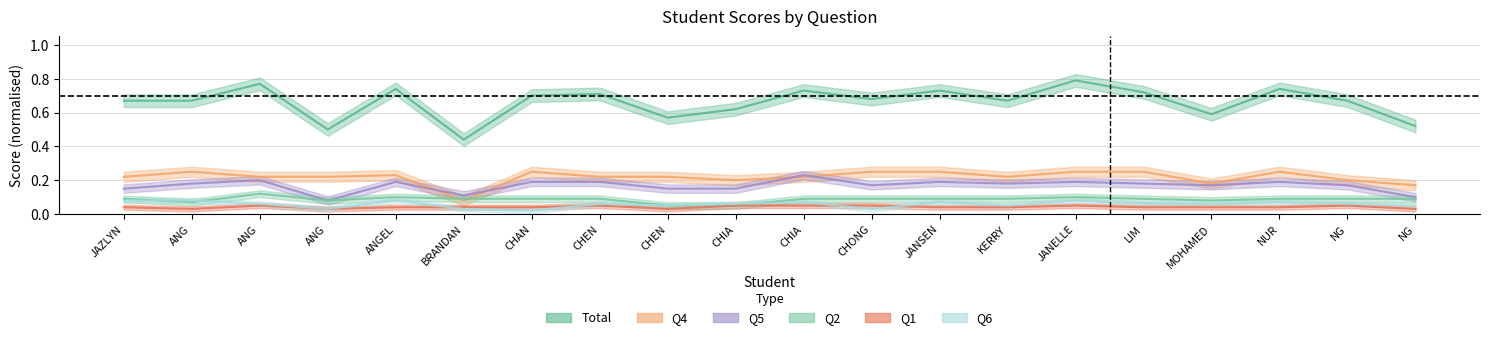

True or false: Total and Q2 cross at least once.

False